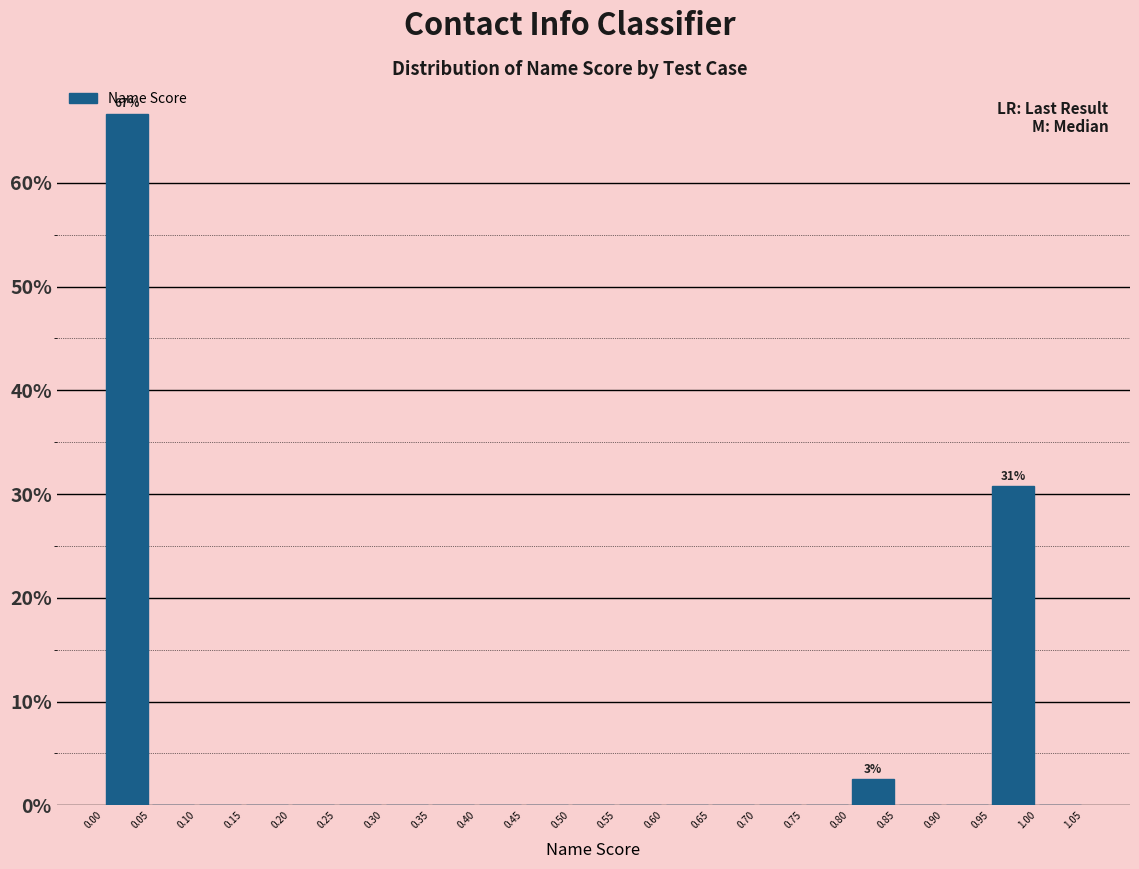

Which range on the x-axis has the tallest bar?

0.00 to 0.05